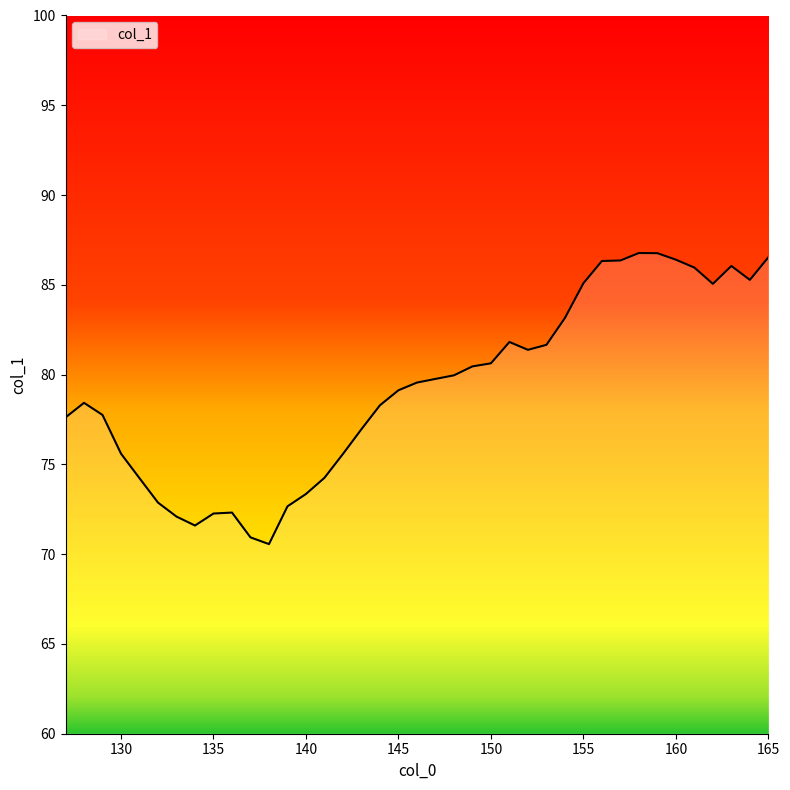

What is the maximum value shown in the chart?

86.8